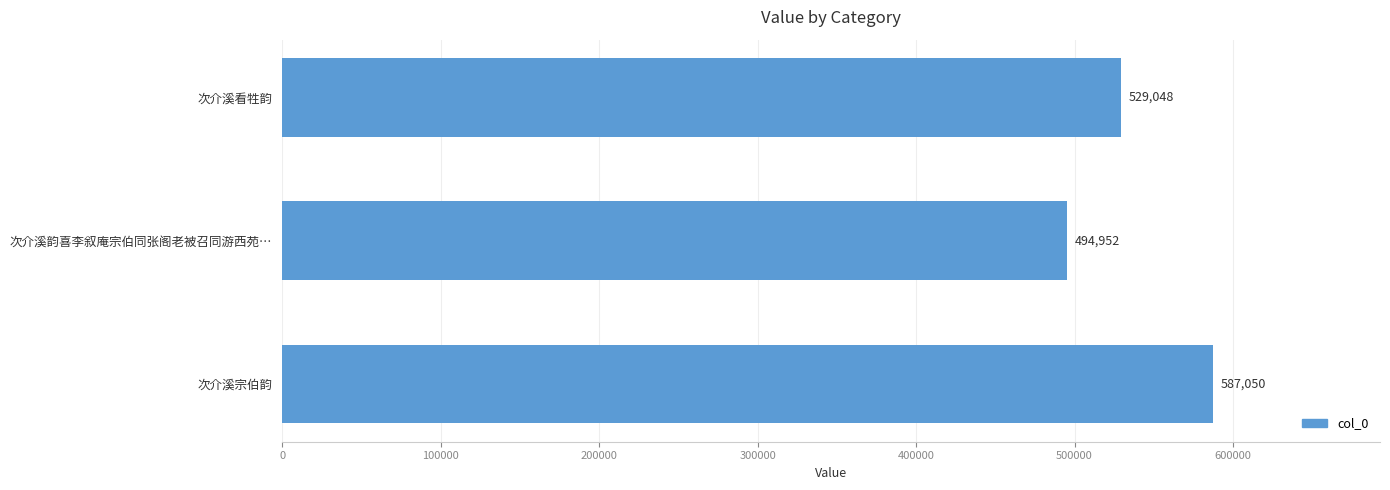

What is the label of the 3rd bar from the top?

次介溪宗伯韵